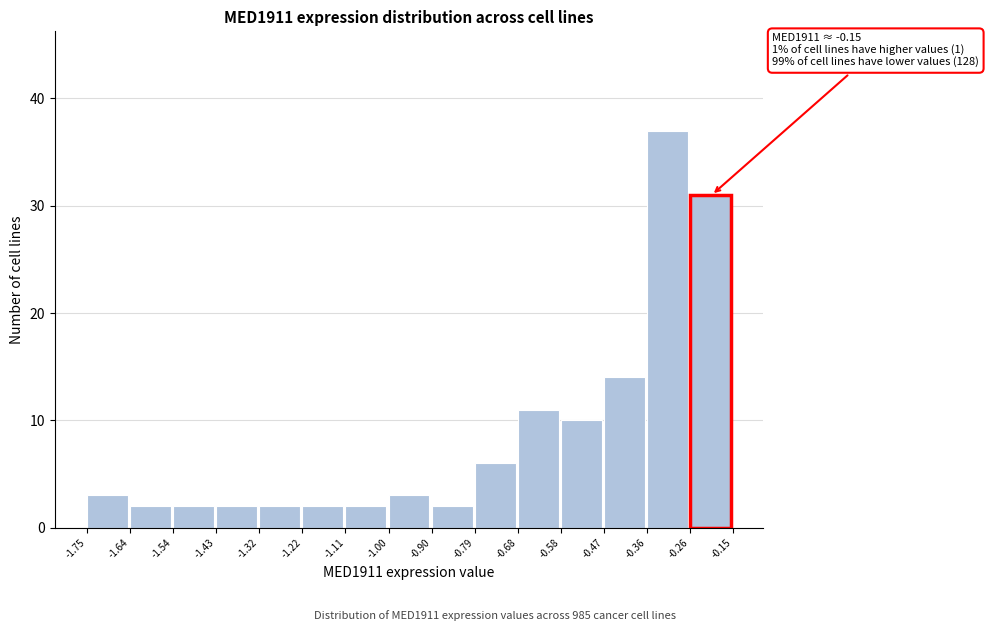

Over which range of the x-axis is the bar tallest?

-0.36 to -0.26